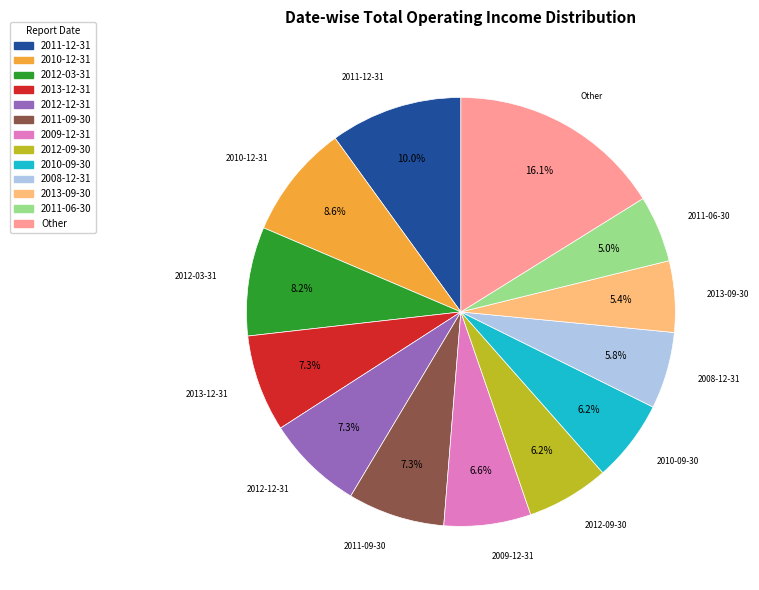

Is there any slice that represents more than half of the pie?

No